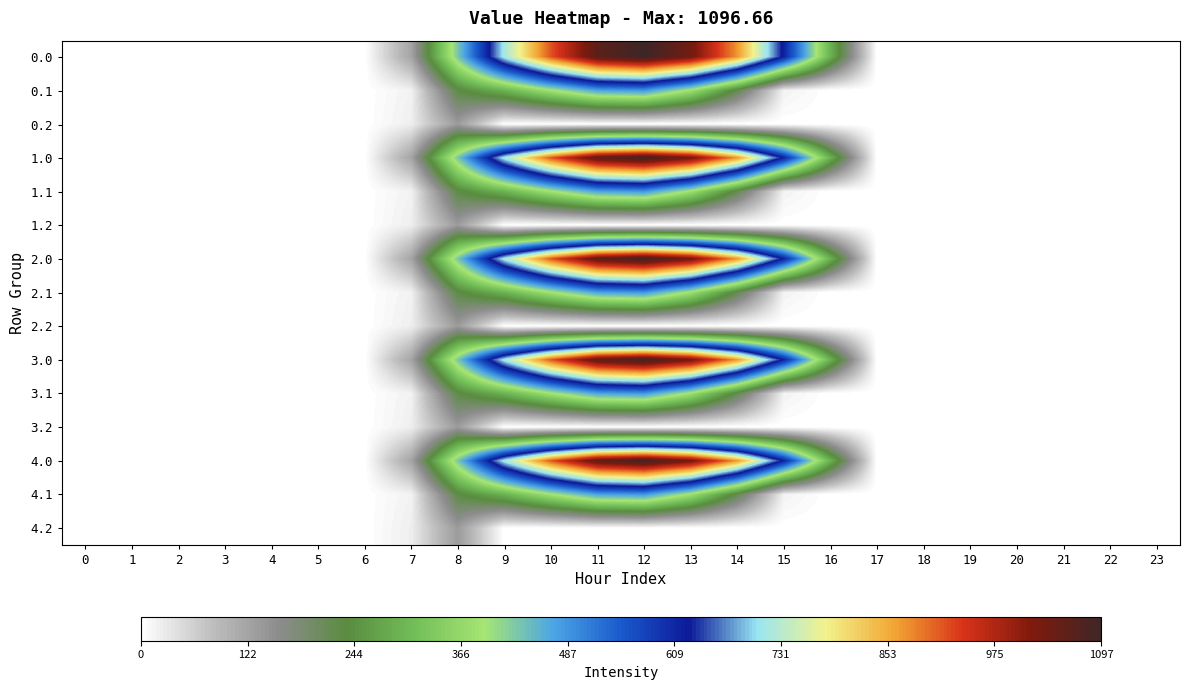

Between 7 and 3, which is larger?

7